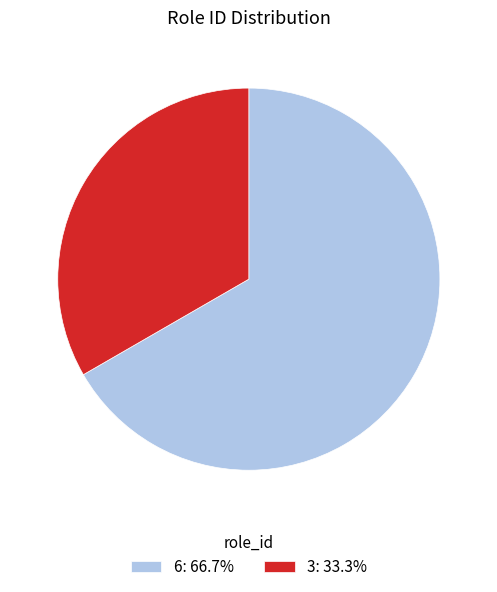

Do 3: 33.3% and 6: 66.7% together represent more than half of the pie?

Yes